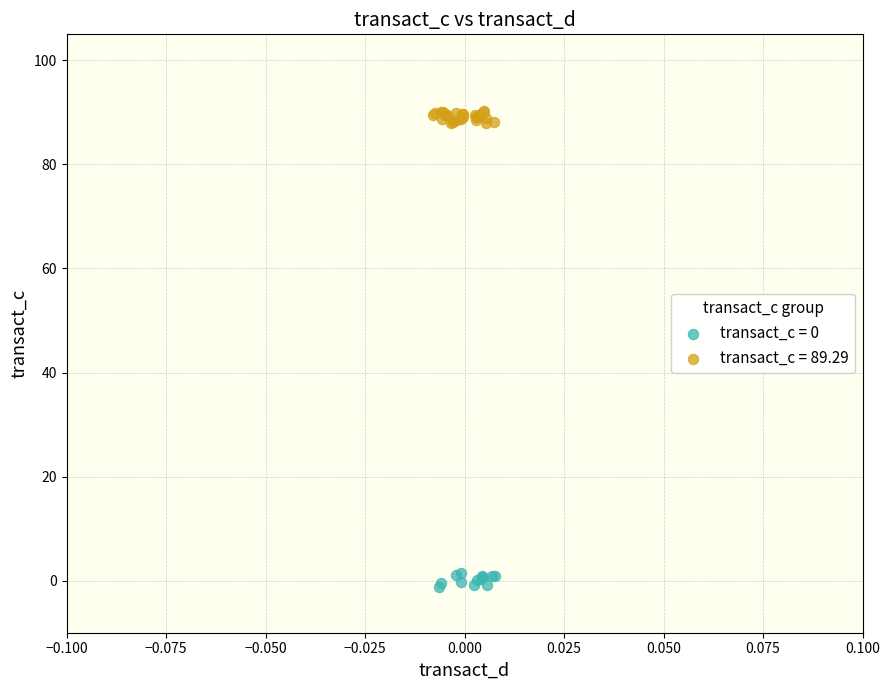

Which series contains the lowest Y value?

transact_c = 0